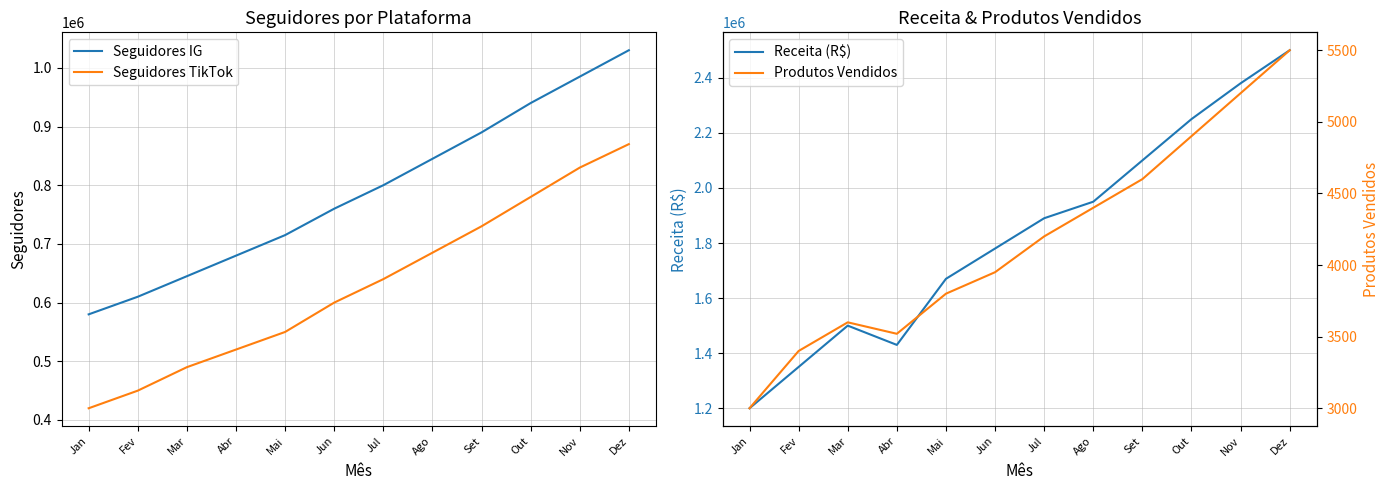

What position from the left is Out?

10